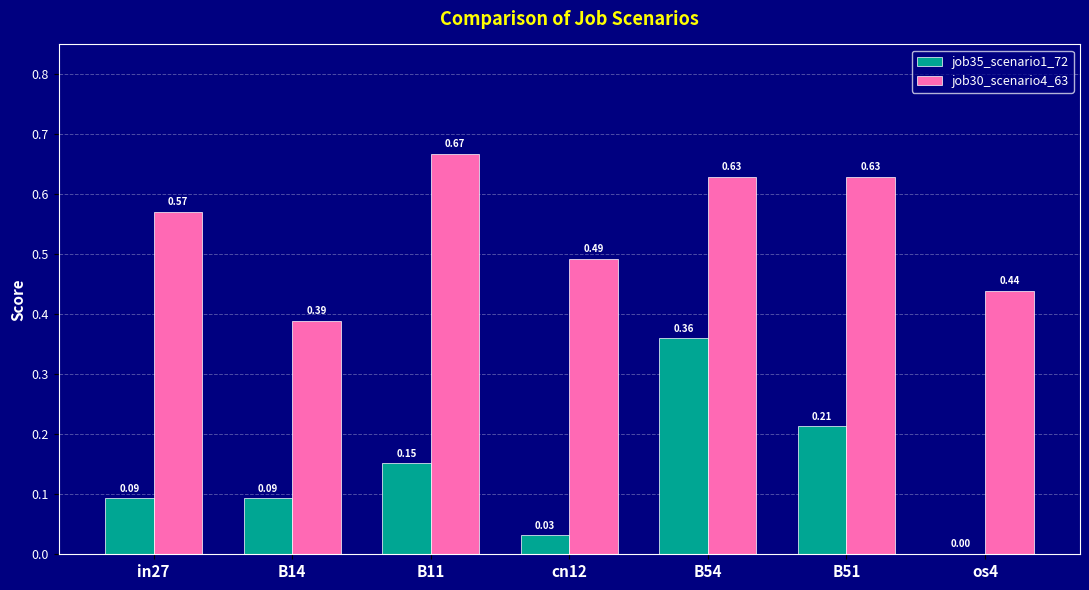

Is the value of job35_scenario1_72 at cn12 greater than the value of job30_scenario4_63 at os4?

No